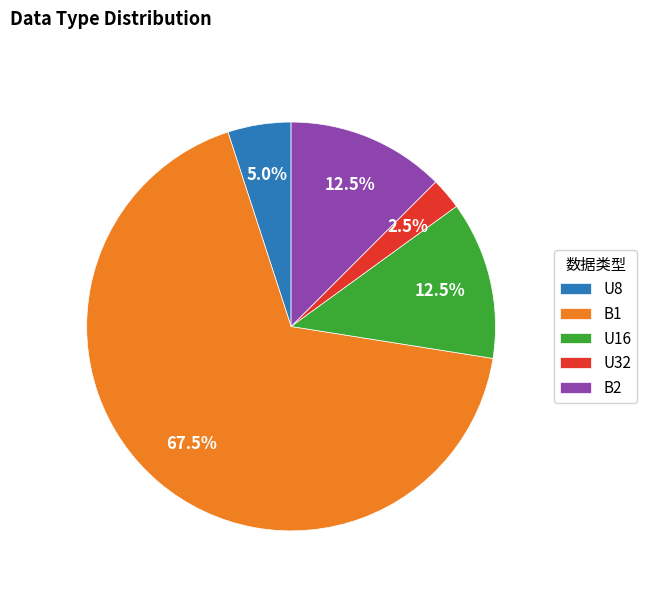

What is the smallest slice in the pie chart?

U32